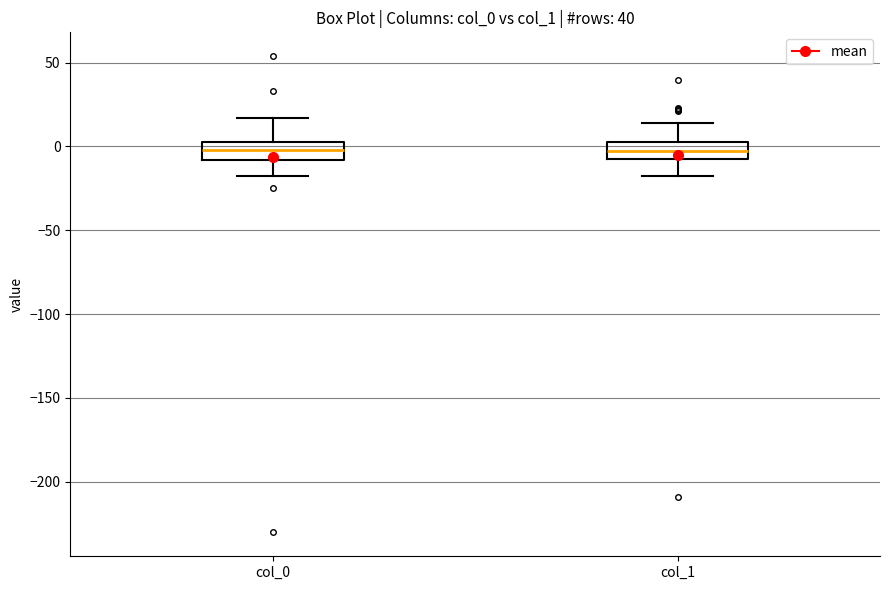

Where is the lower edge of the box for col_1 on the y-axis? The values are not printed on the chart, so give them approximately, as read against the axis.

-5